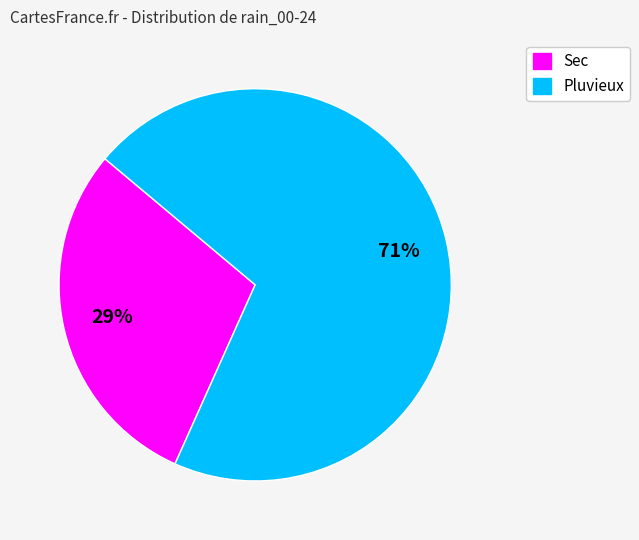

To the nearest percent, what is the average slice percentage?

50%